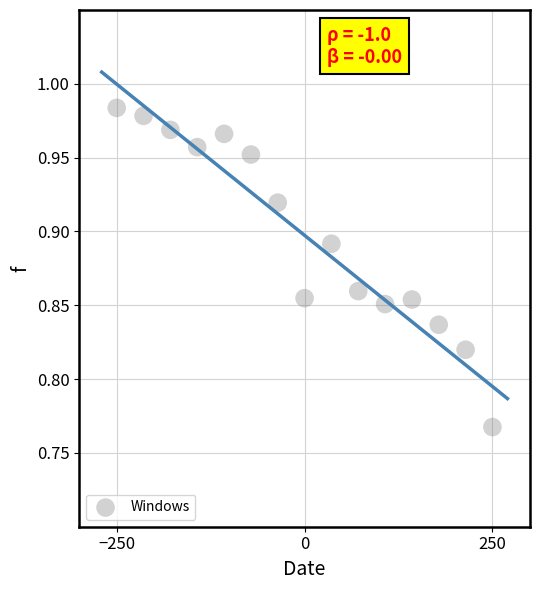

What is the range of X values (max minus min)?

500.0